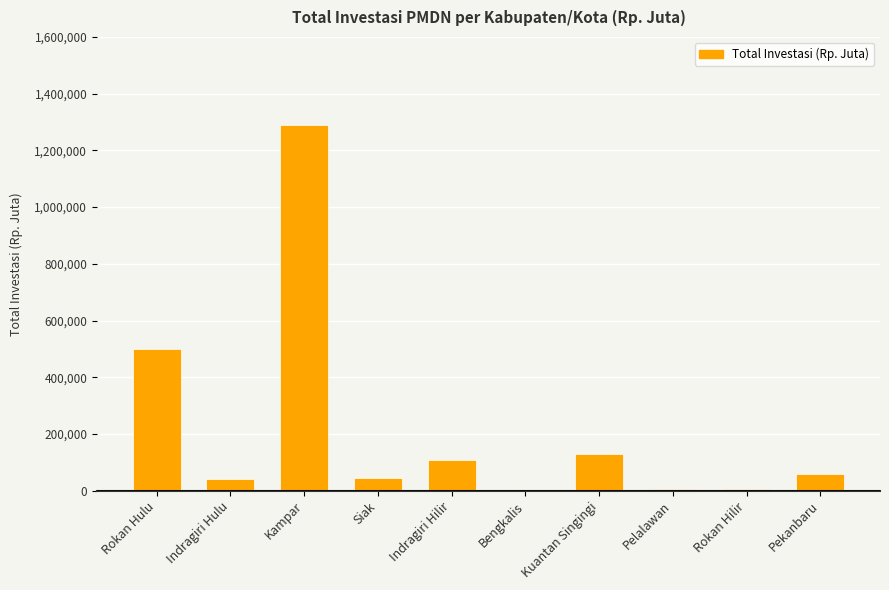

At which label is the value closest to 644416?

Rokan Hulu